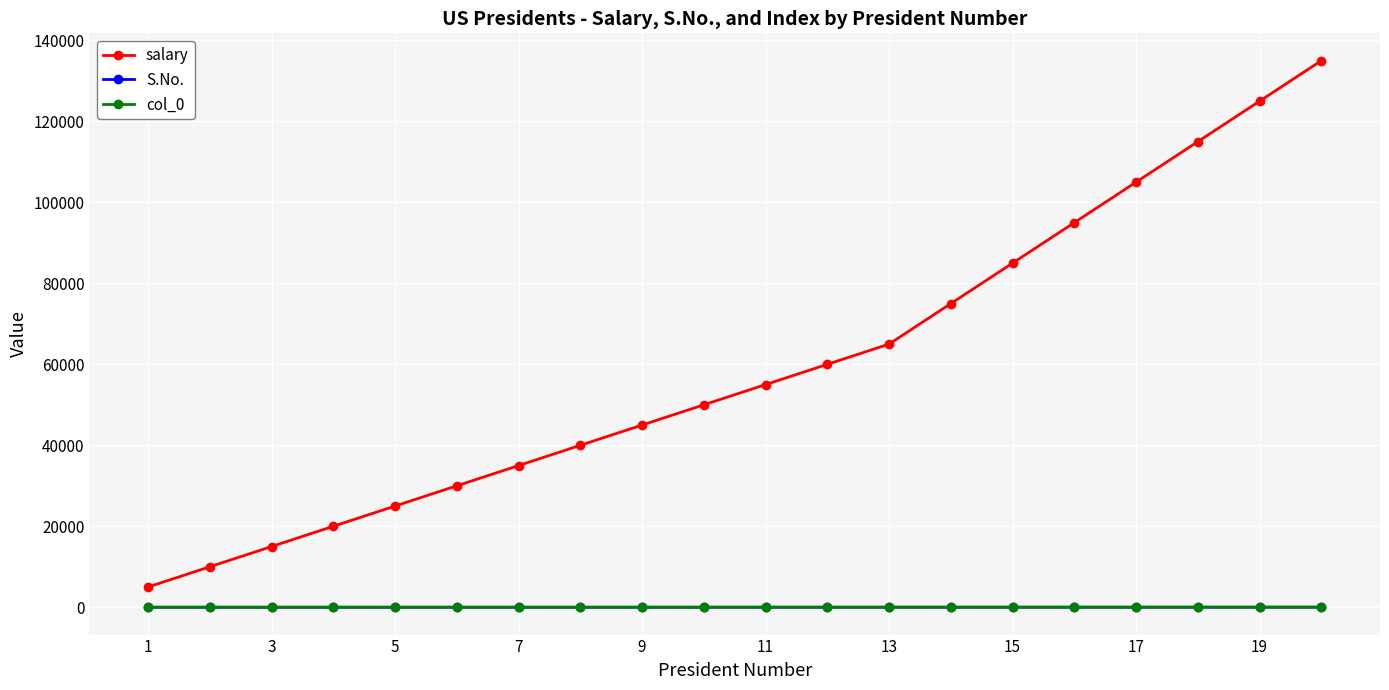

Count the number of categories in the chart.

20